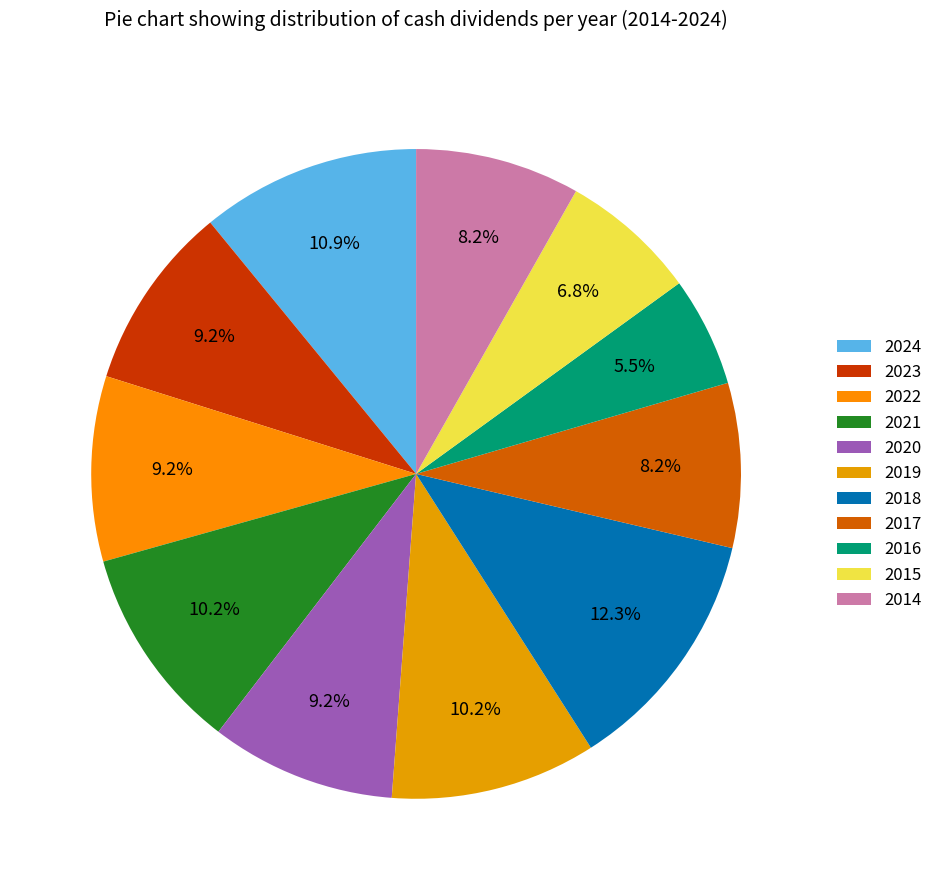

To the nearest percent, what is the average slice percentage?

9%